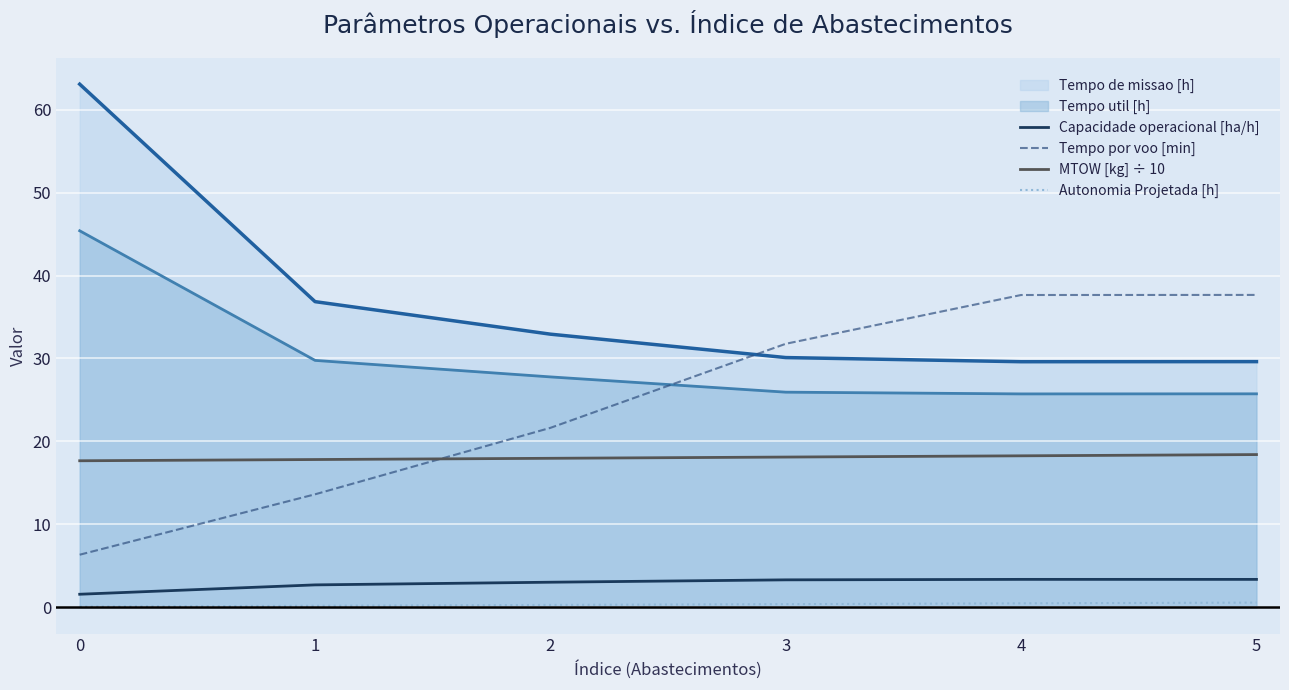

List the labels in order of Capacidade operacional [ha/h] value, smallest first.

0, 1, 2, 3, 5, 4